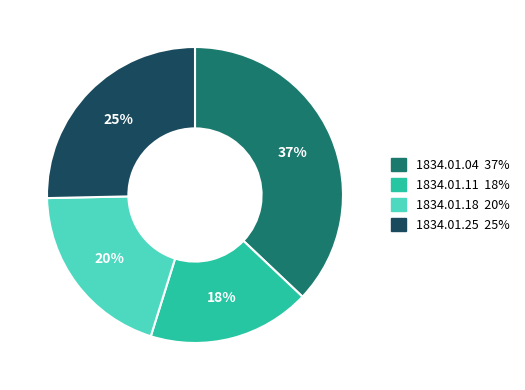

To the nearest percent, what is the average slice percentage?

25%